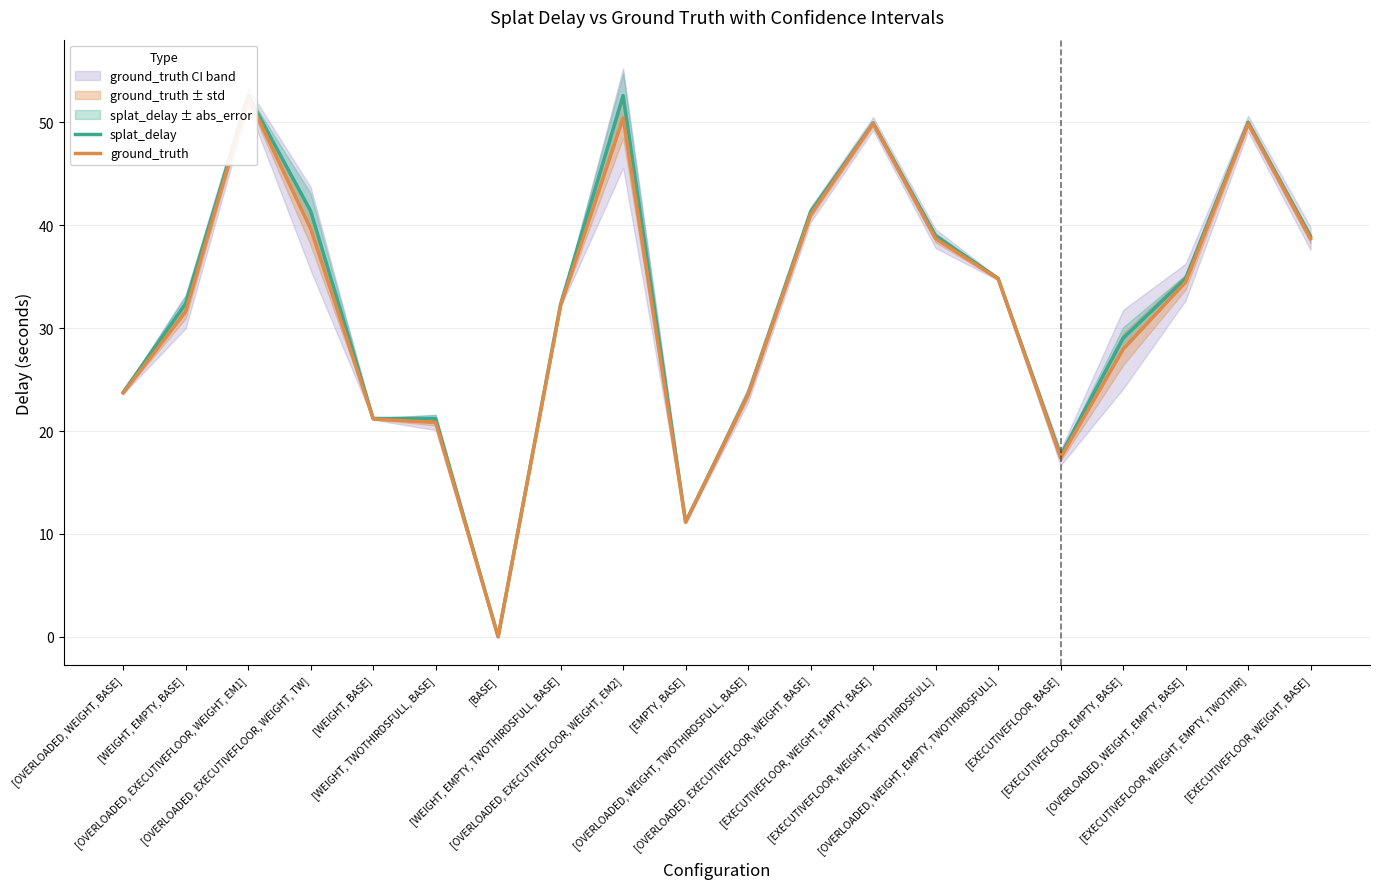

What is the approximate value of ground_truth at [EMPTY, BASE]?

11.1